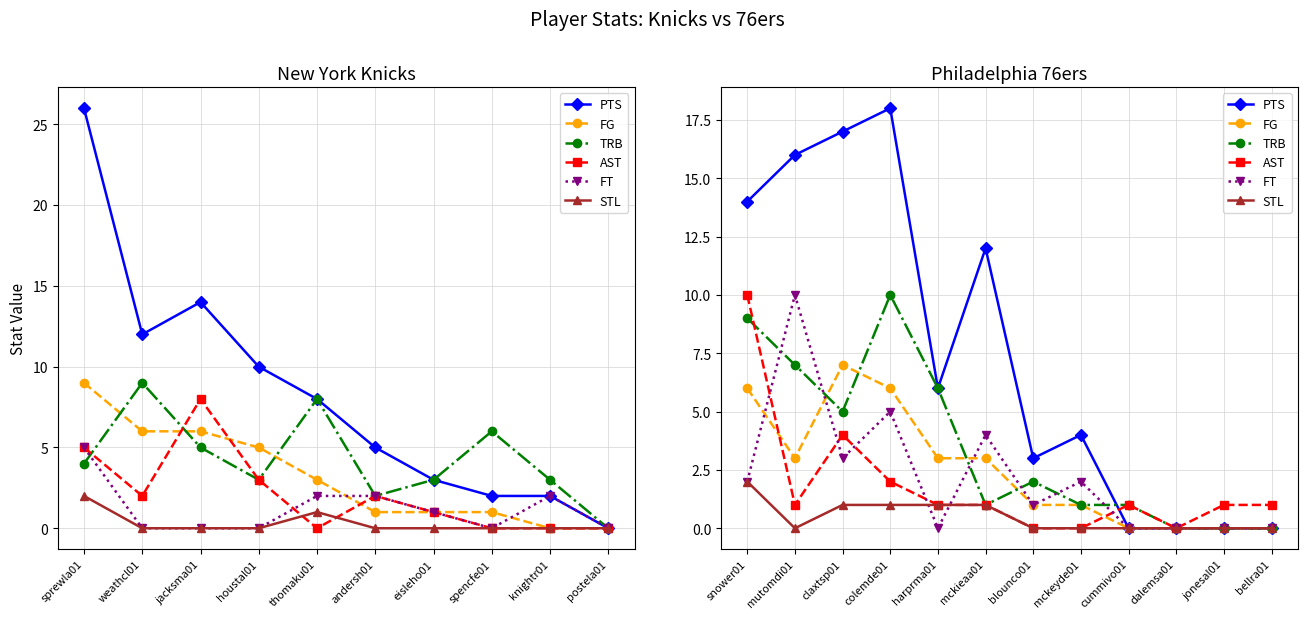

How many lines are shown in the chart?

6